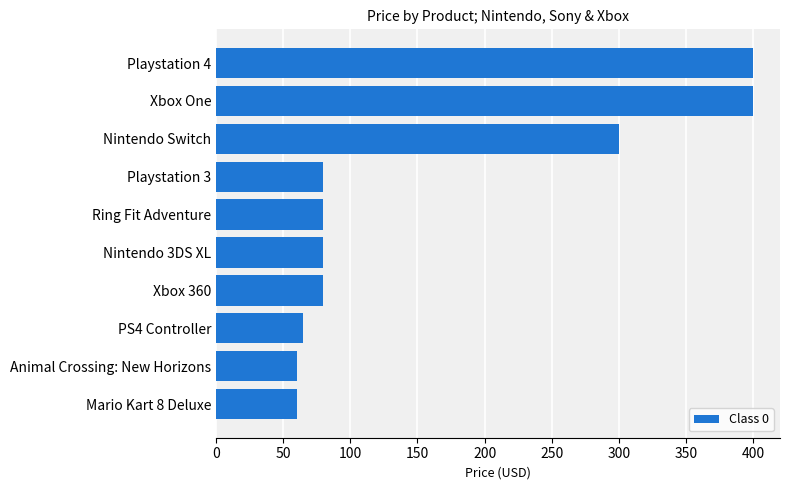

What is the difference between the maximum and minimum values?

340.0